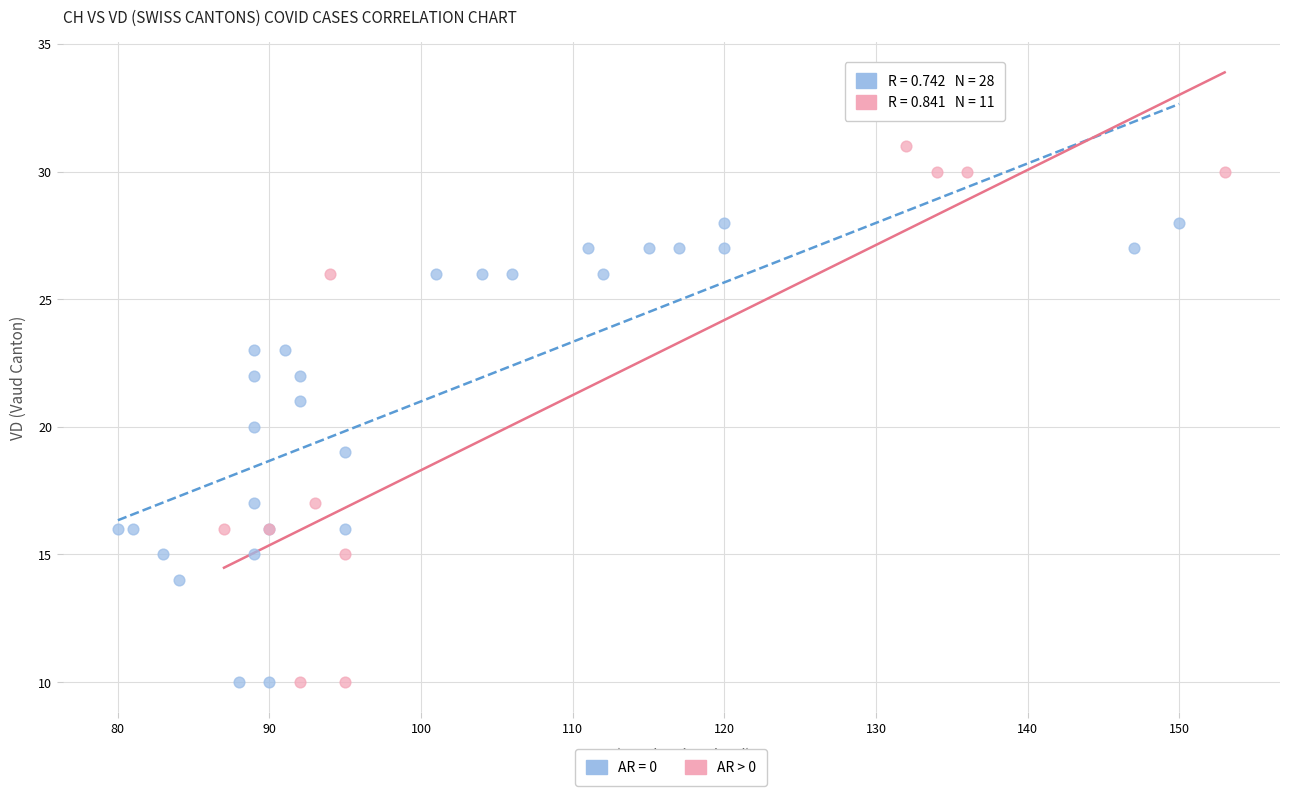

Which series has the largest Y range (max minus min)?

AR > 0